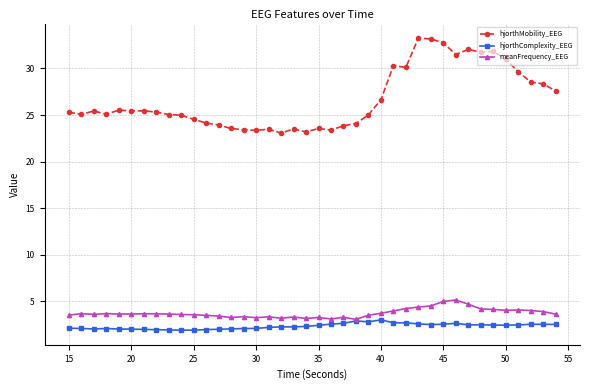

What is the lowest value of the hjorthComplexity_EEG series?

1.9